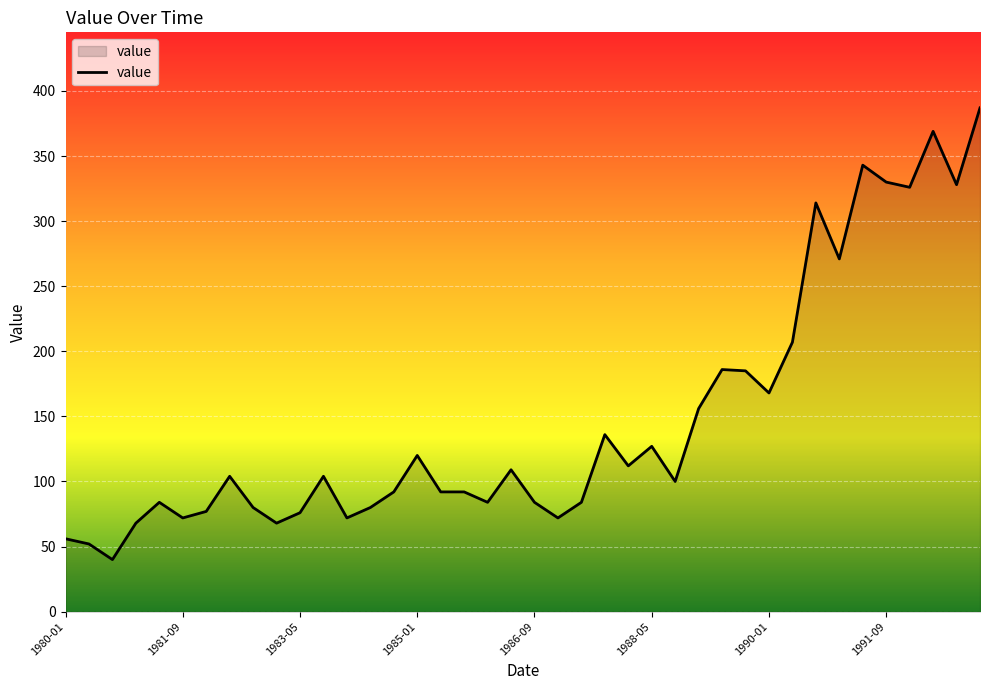

Does the chart have visible grid lines?

Yes